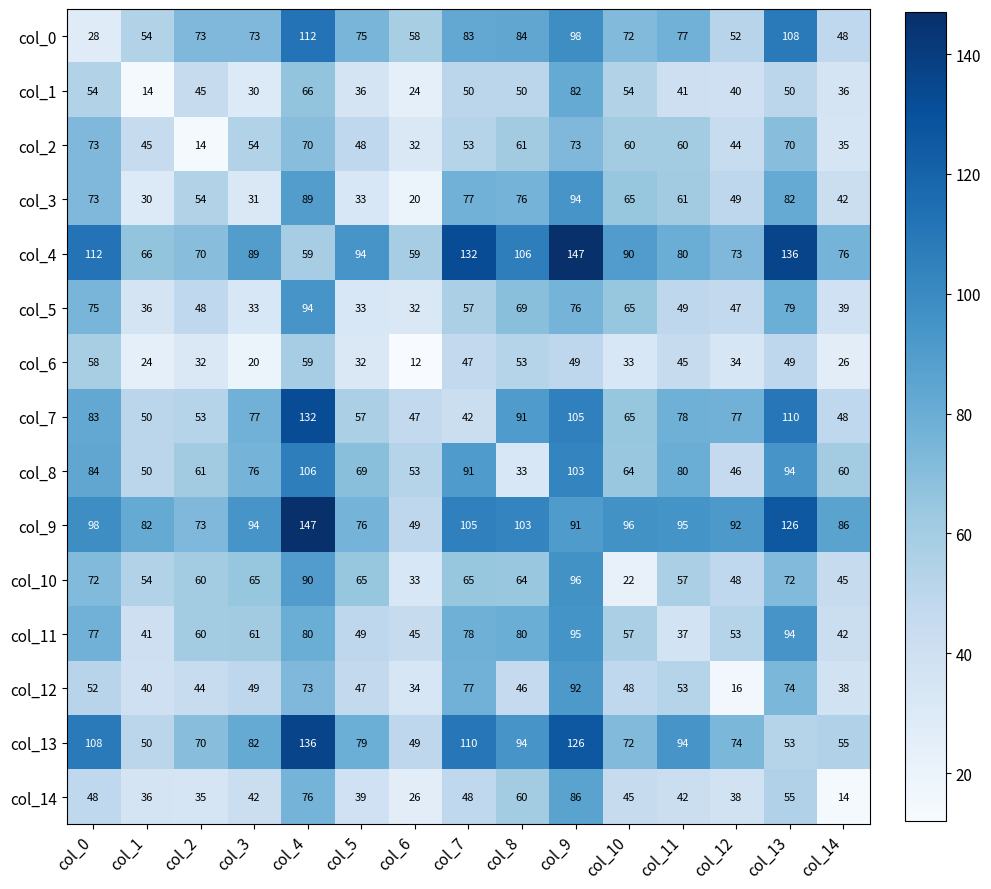

True or false: col_11 has a value of 69 at col_14.

False